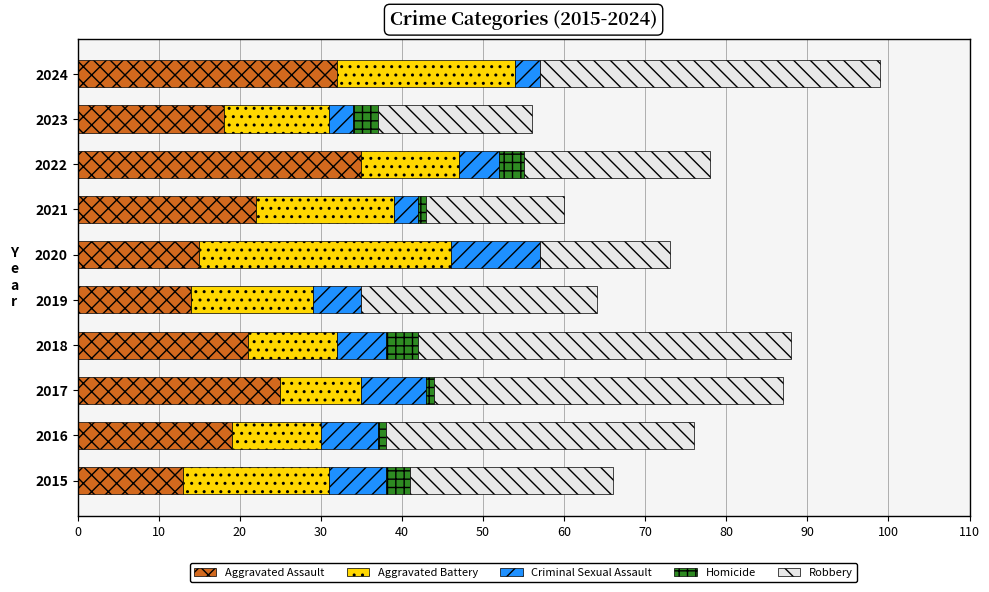

What is the sum of all Aggravated Assault values?

214